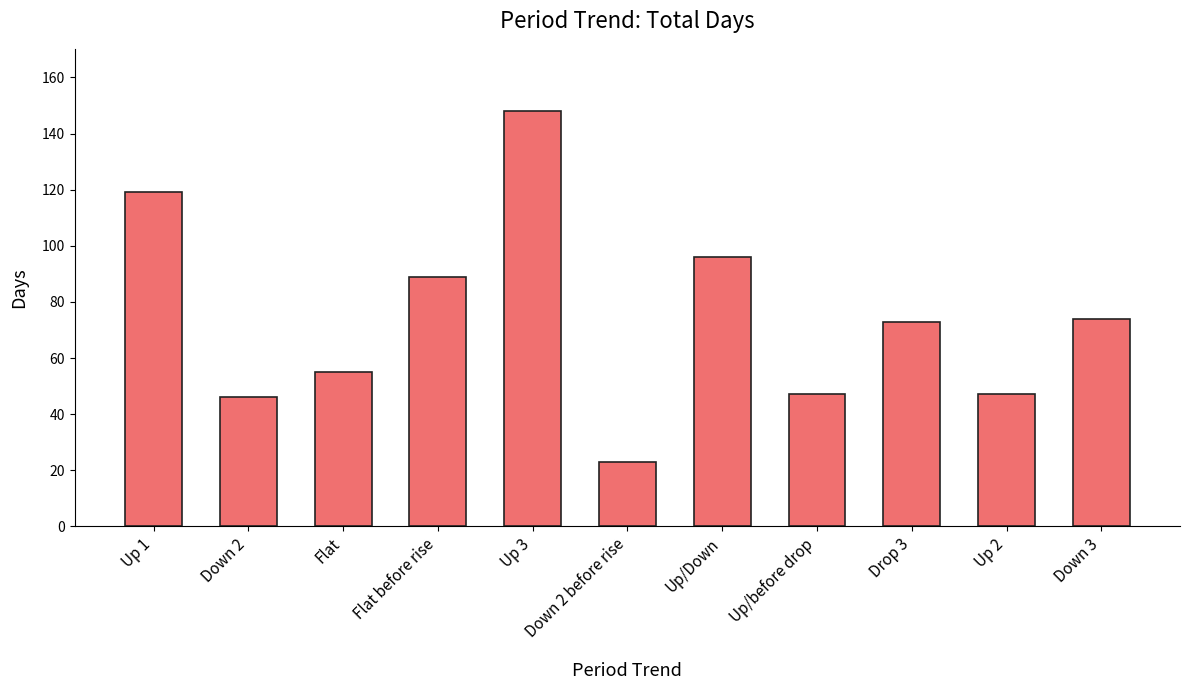

How many distinct data groups are displayed?

1